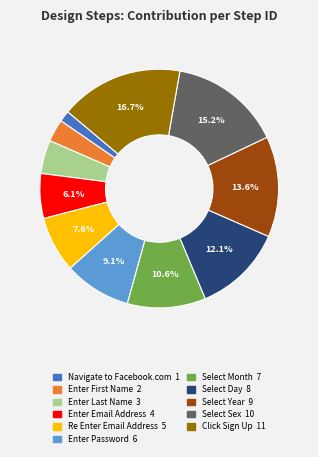

Combined, do Enter Password and Select Day account for over 50%?

No